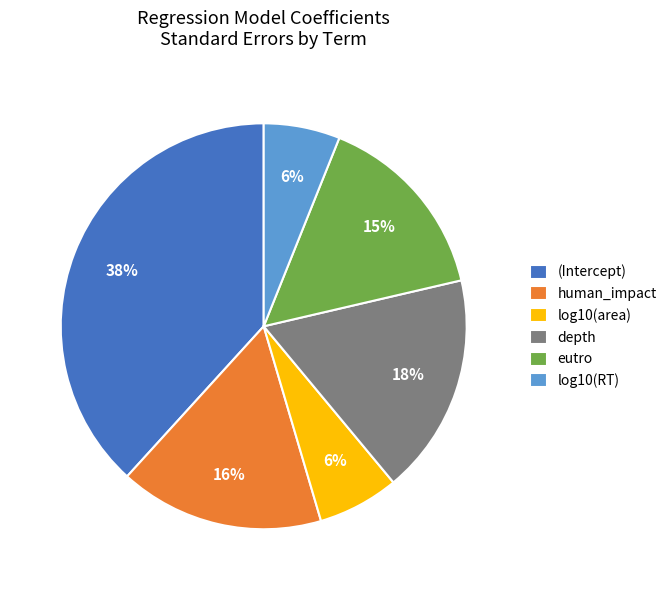

Combined, do human_impact and depth account for over 50%?

No